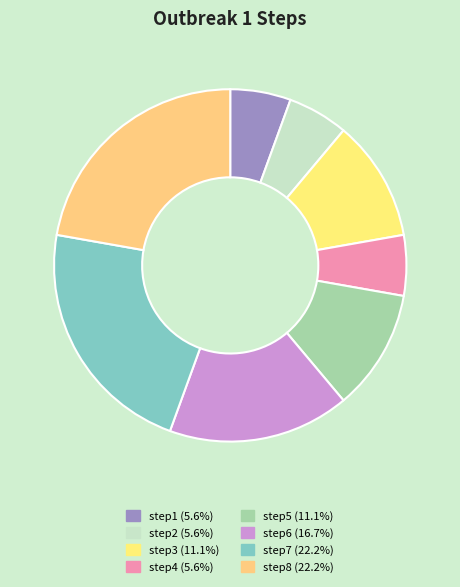

Which category has the smallest portion of the pie?

step1